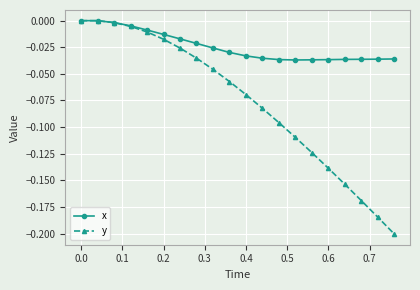

Which series has the largest total across all categories?

x